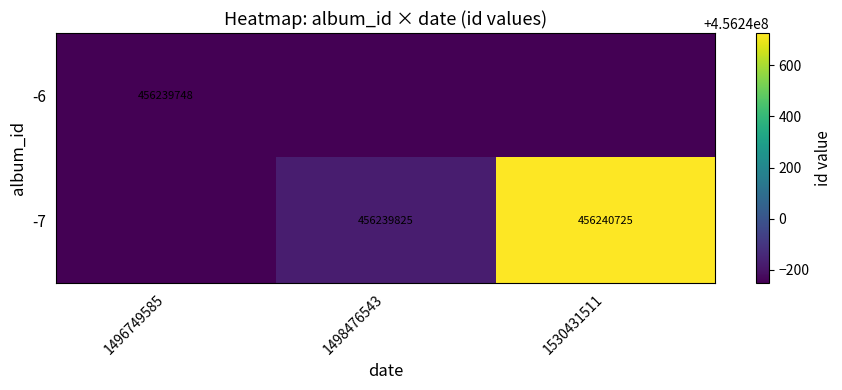

How many categories are shown in the chart?

3